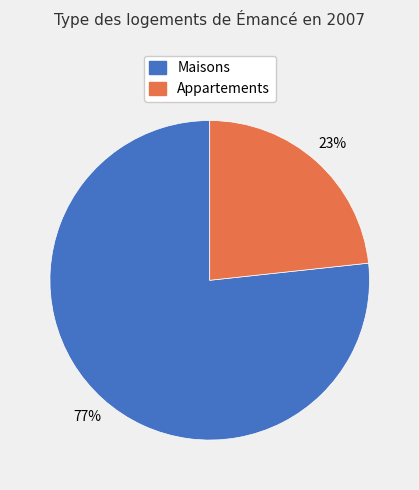

To the nearest percent, what is the combined percentage of Appartements and Maisons?

100%